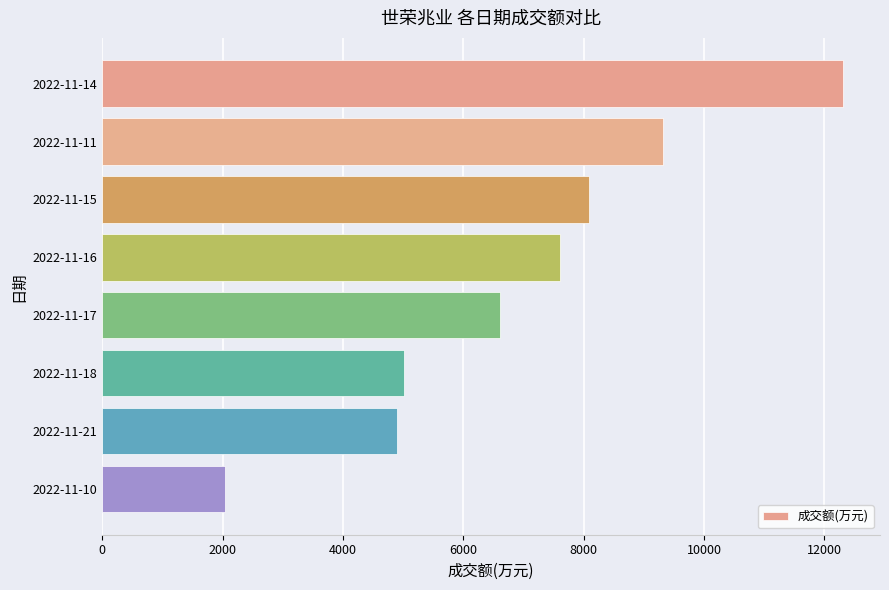

What is the sum of all values?

55925